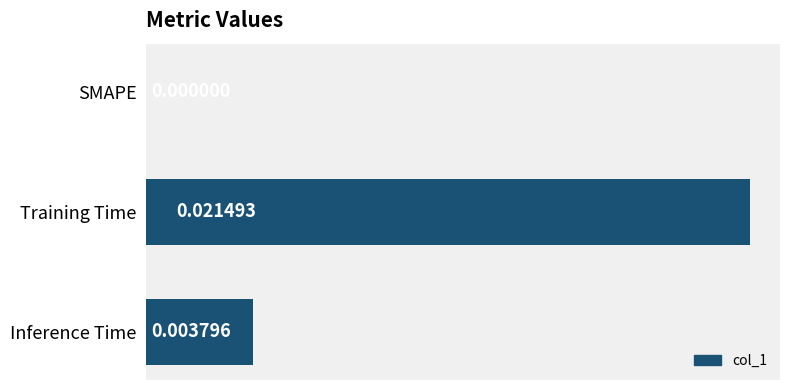

Which category has the highest value across all series?

Training Time